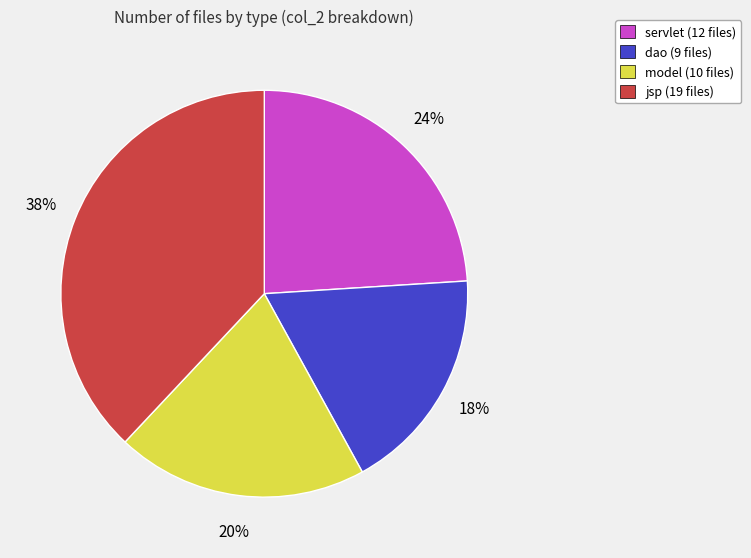

True or false: dao accounts for 18% of the total.

True